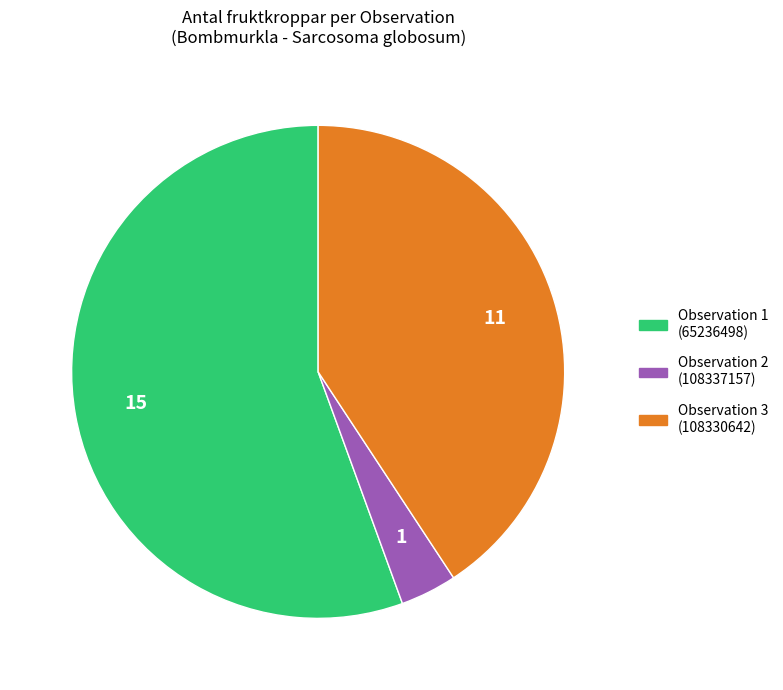

Is there a majority slice in this chart?

Yes